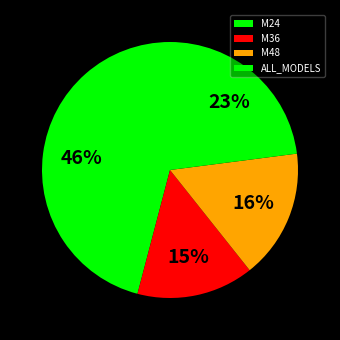

To the nearest percent, what is the average slice percentage?

25%